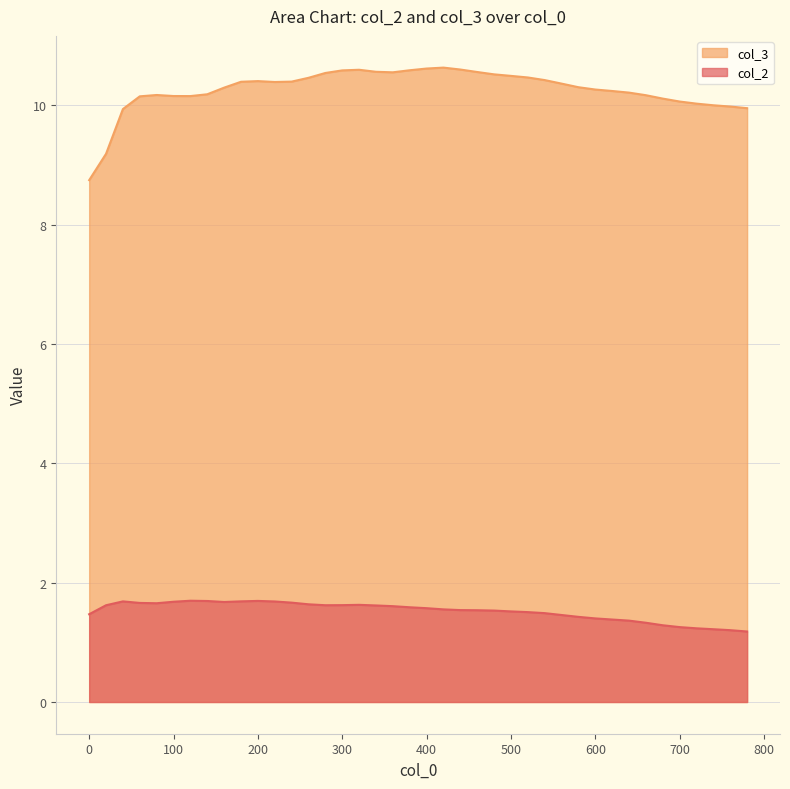

How many lines are shown in the chart?

2